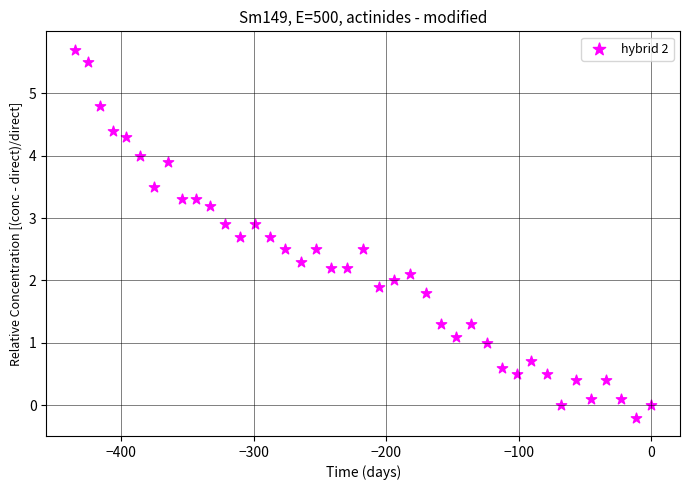

What is the range of X values (max minus min)?

434.8